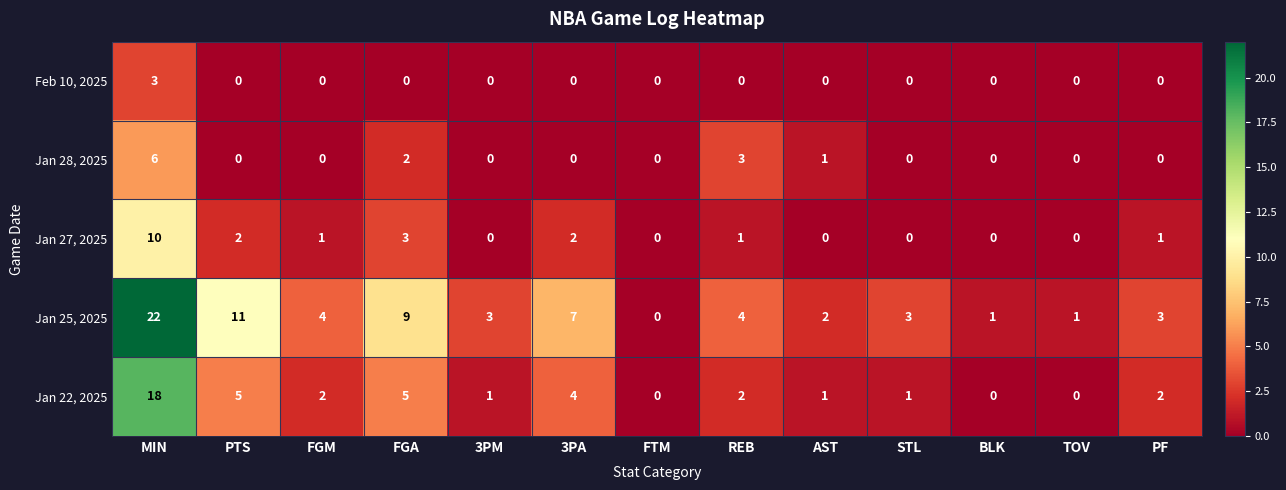

The Jan 25, 2025 series shows 9 at FGA. True or false?

True